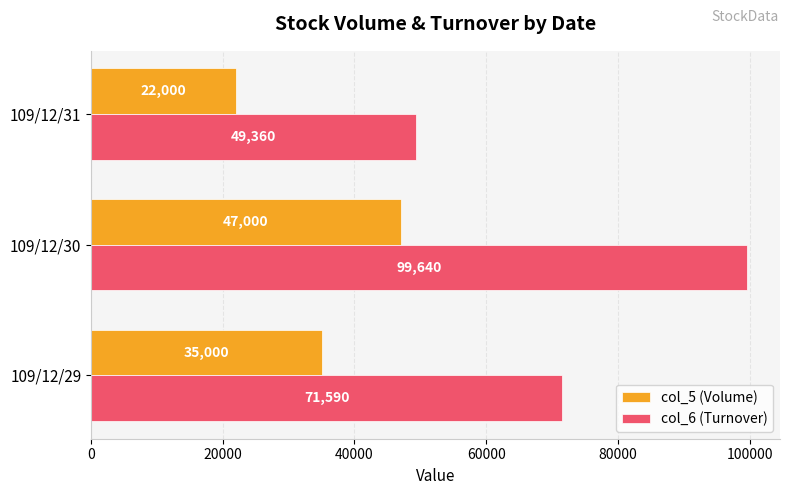

Which series changed the most between 109/12/29 and 109/12/30?

col_6 (Turnover)